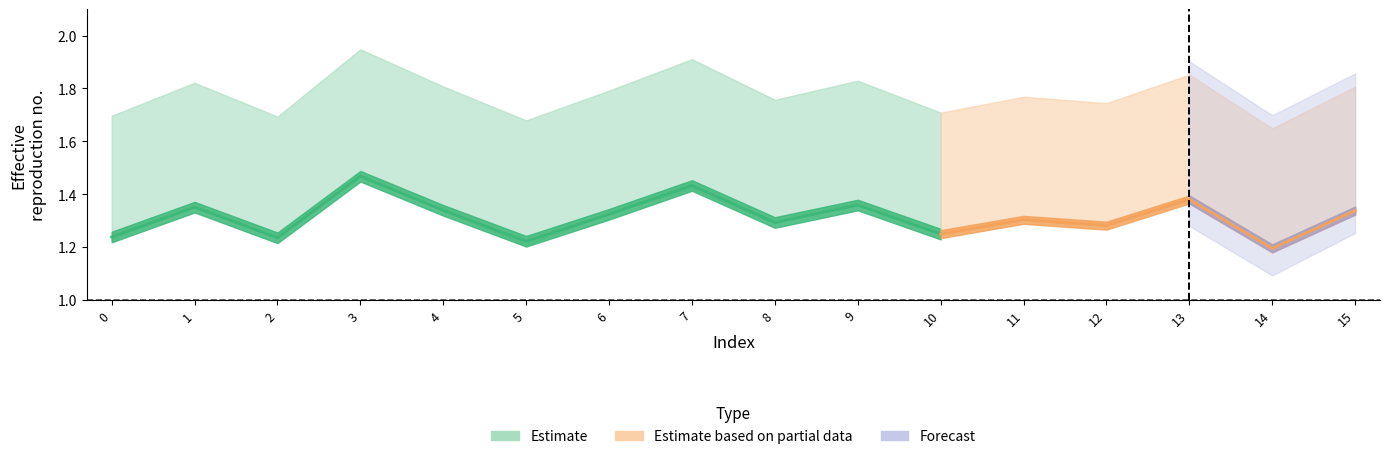

What is the difference between the second highest and minimum values in the alpha_r_vals series?

0.2